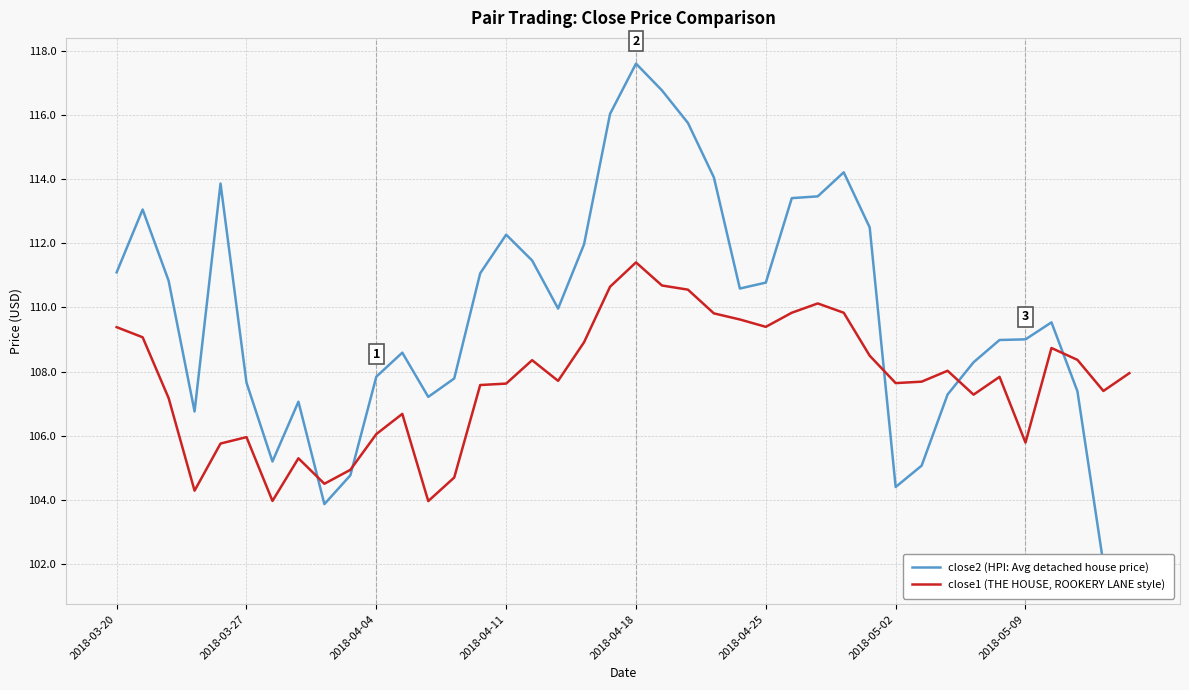

What is the minimum value shown in the chart?

101.5